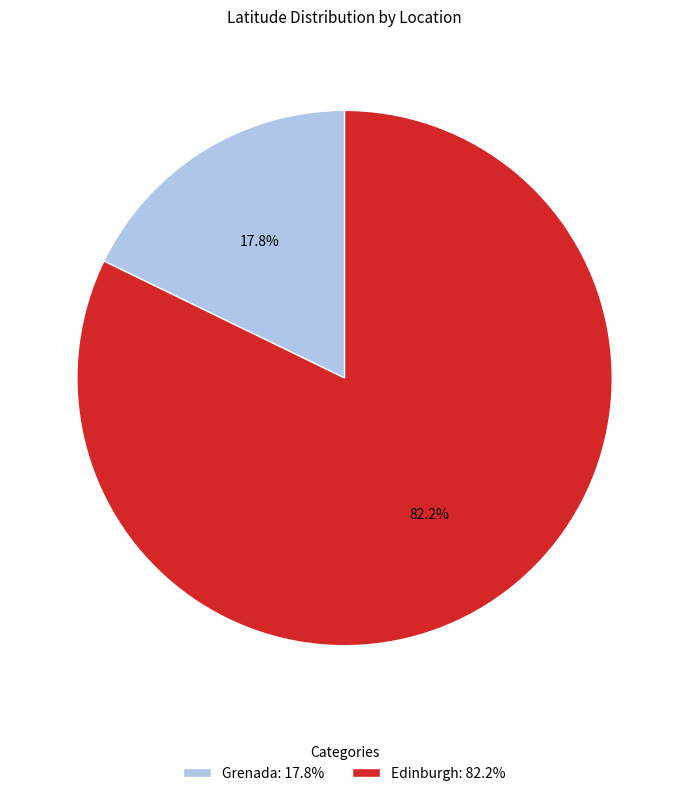

Is there any slice that represents more than half of the pie?

Yes